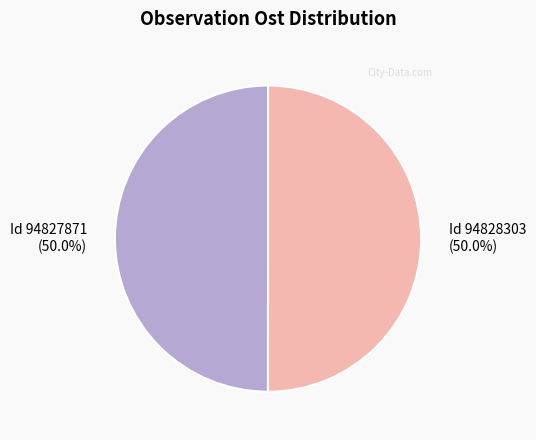

Rank the categories by value from lowest to highest.

94827871, 94828303